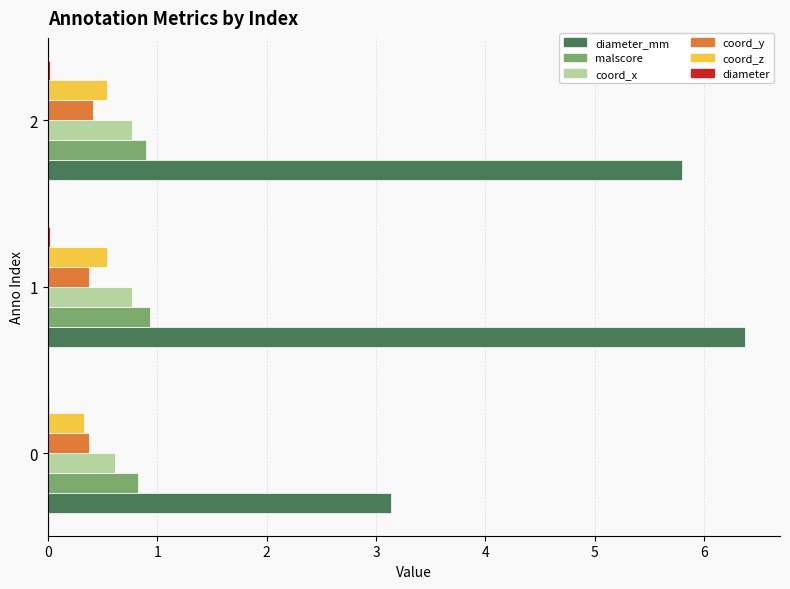

What is the sum of all coord_z values?

1.4